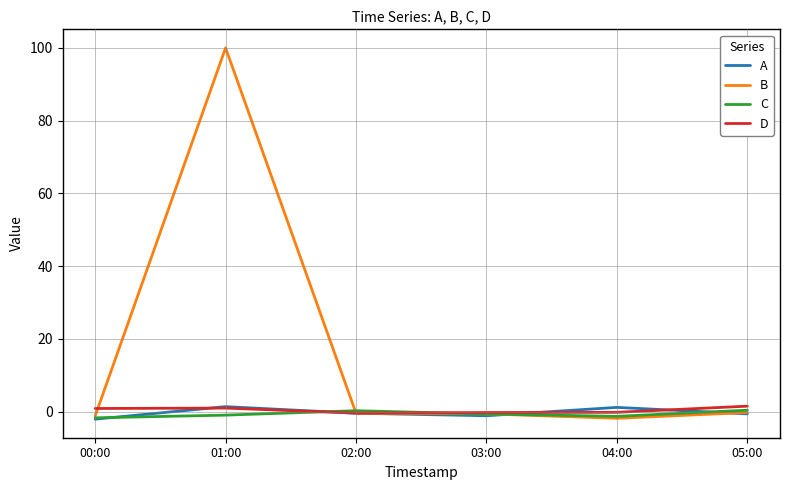

Which series has the largest range (max minus min)?

B